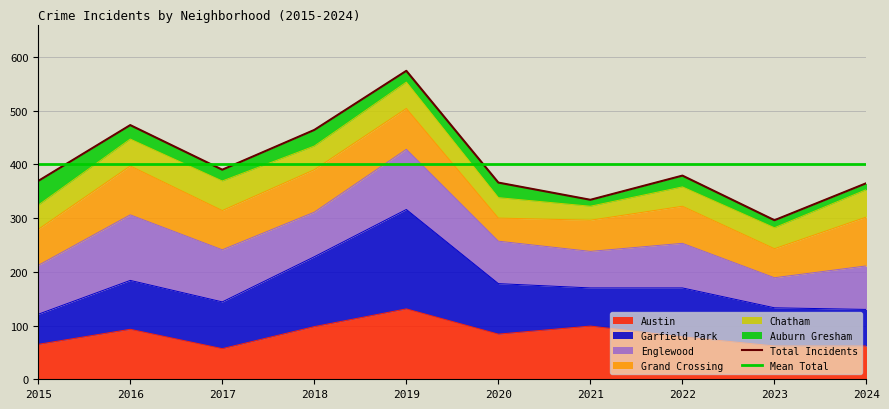

What is the average value of the Total Incidents series?

401